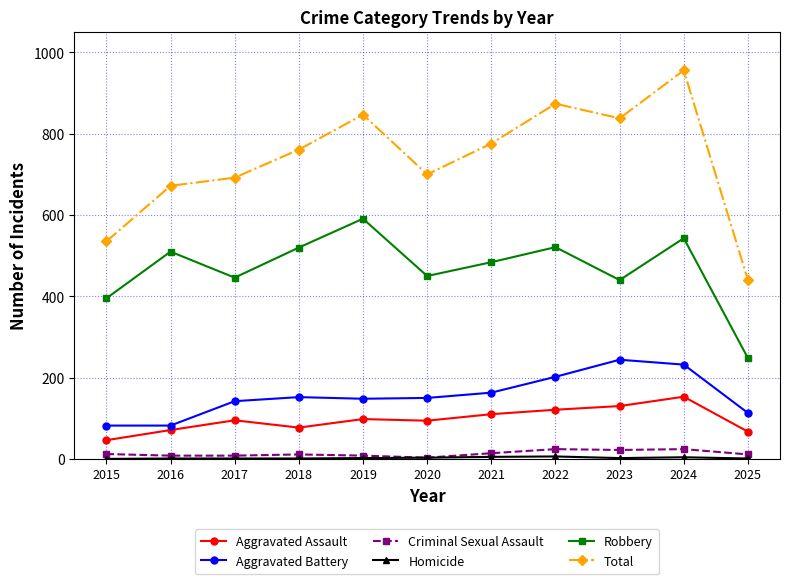

How many categories are shown in the chart?

11